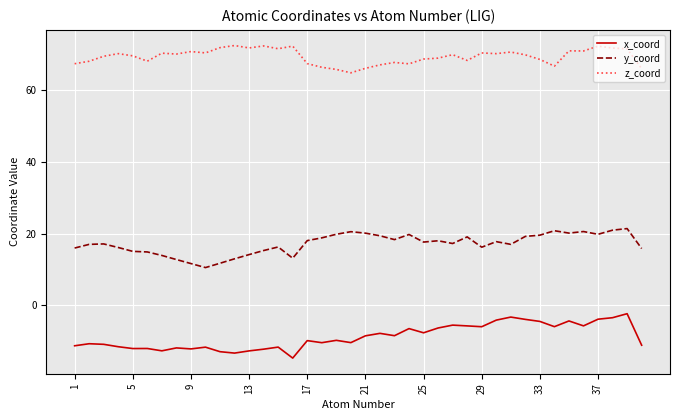

True or false: x_coord and z_coord cross at least once.

False